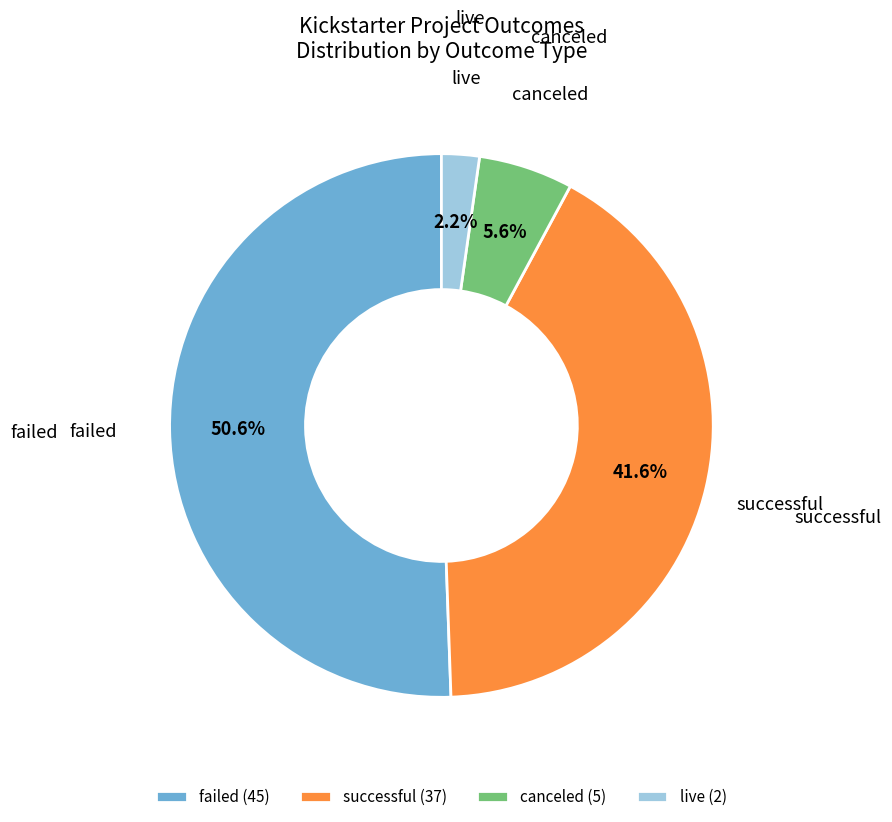

Count the number of slices in the pie.

4